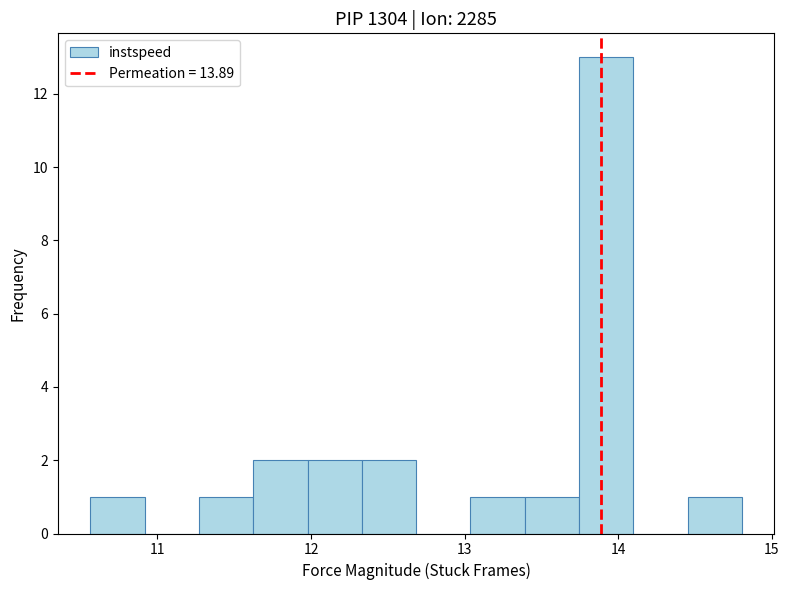

Around what value on the x-axis is the tallest bar? Give the approximate position of its centre, as read against the axis.

13.9